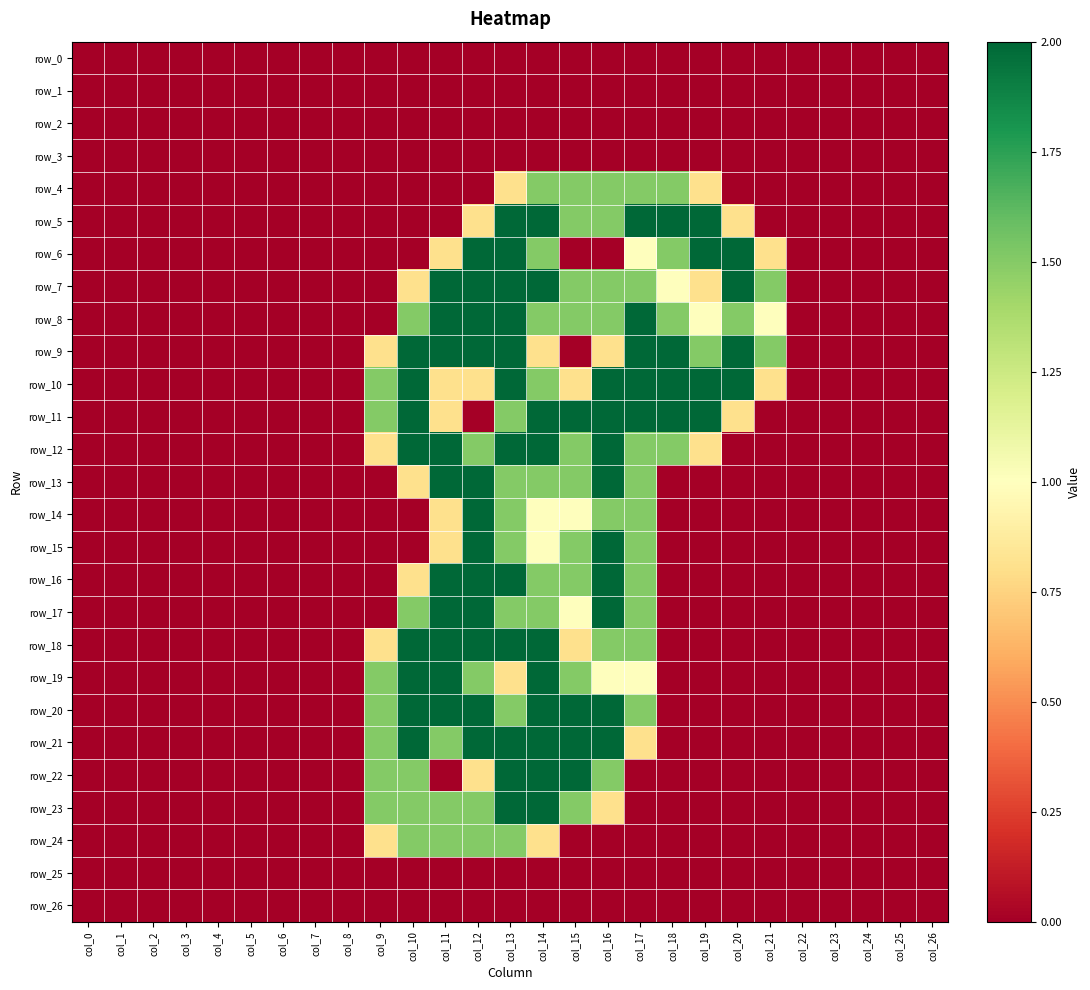

Rank the categories by row_13 value from lowest to highest.

col_0, col_1, col_2, col_3, col_4, col_5, col_6, col_7, col_8, col_9, col_18, col_19, col_20, col_21, col_22, col_23, col_24, col_25, col_26, col_10, col_13, col_14, col_15, col_17, col_11, col_12, col_16